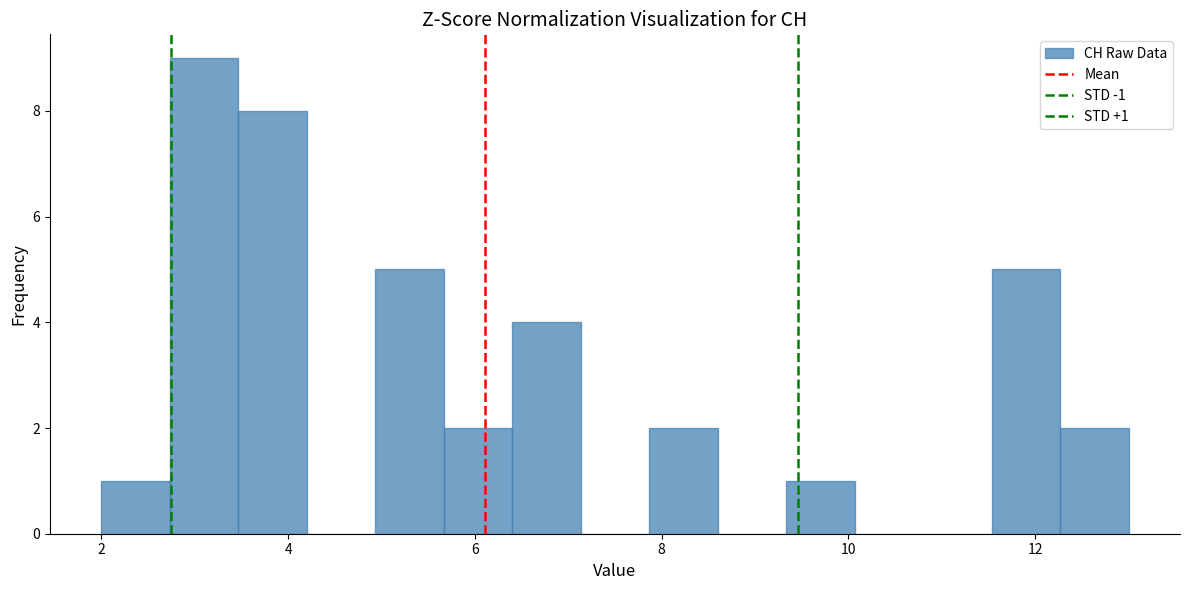

Read against the x-axis, roughly where is the centre of the tallest bar?

3.2